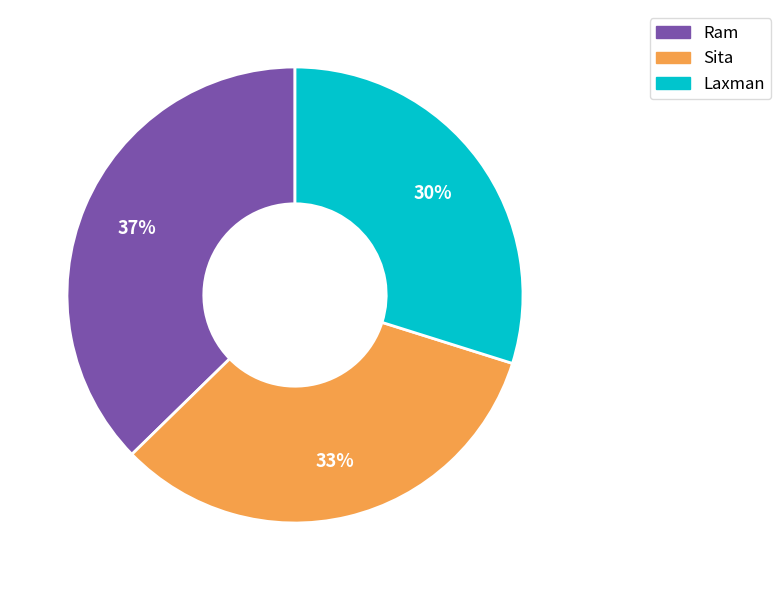

Which slice is the smallest?

Laxman